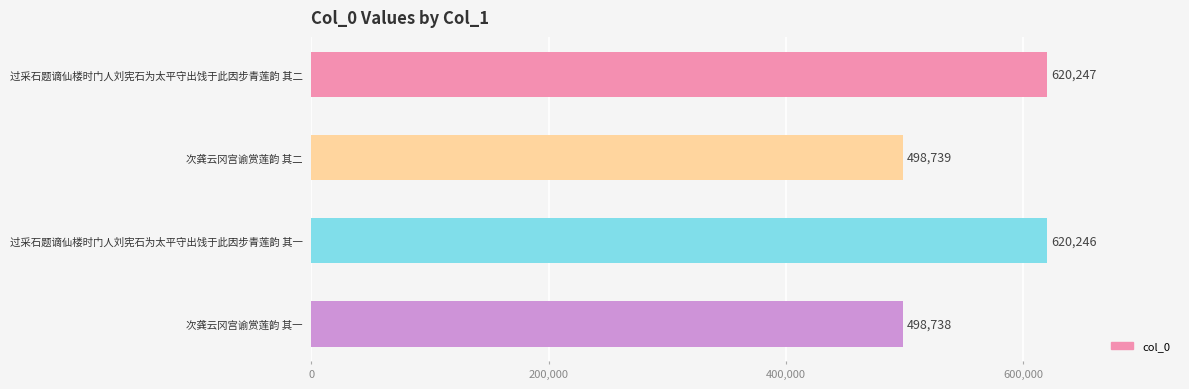

Between 次龚云冈宫谕赏莲韵 其二 and 次龚云冈宫谕赏莲韵 其一, which is larger?

次龚云冈宫谕赏莲韵 其二